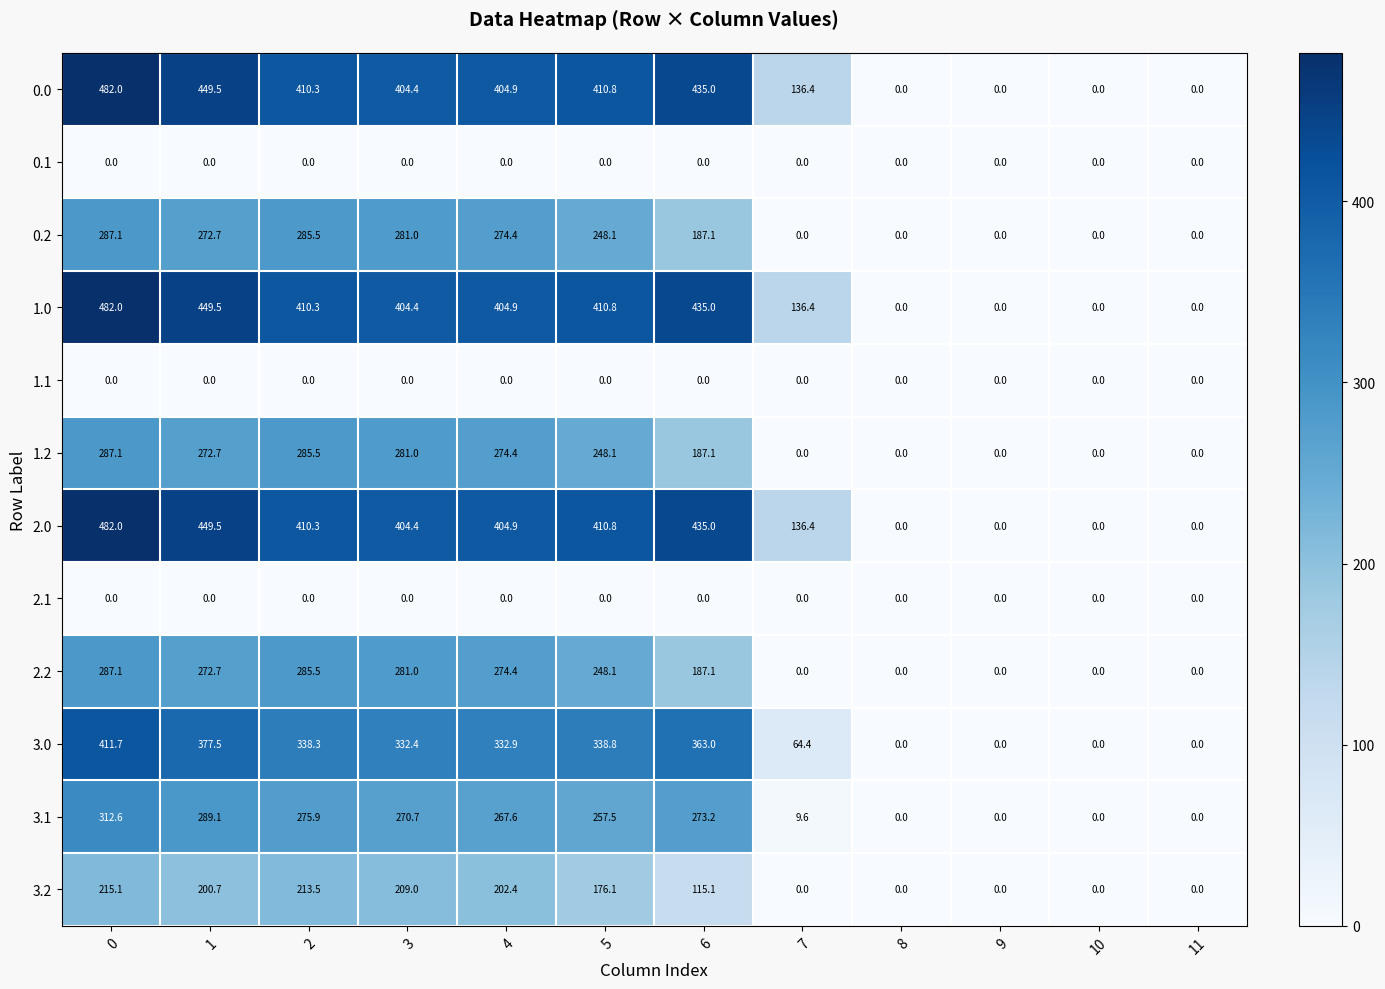

The value of 1.0 at 2 is 546.2. True or false?

False